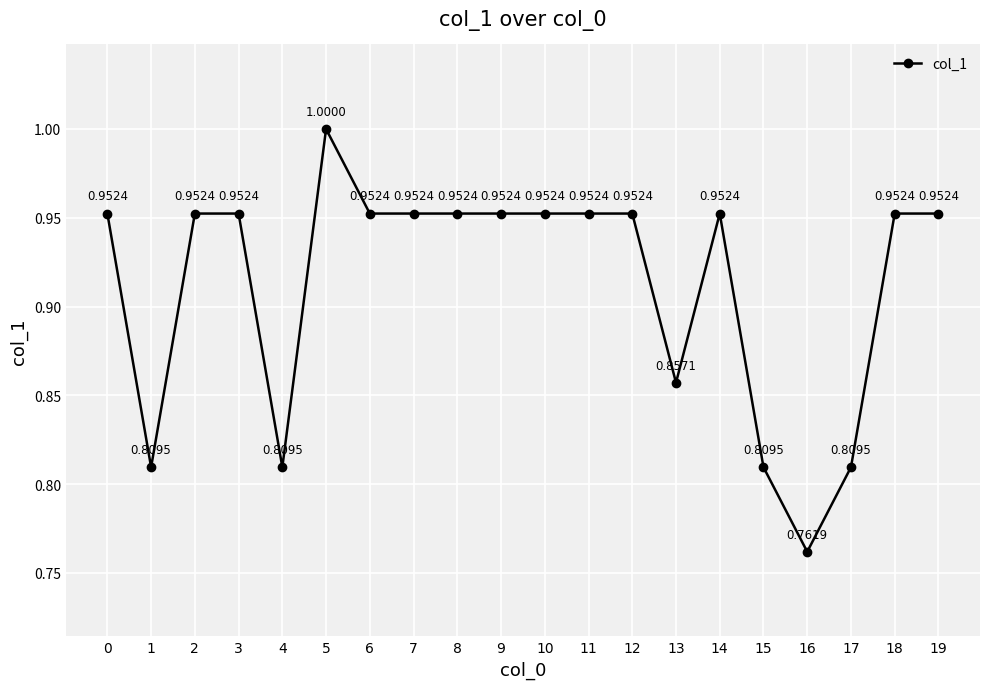

True or false: there are more than 1 points higher than both neighbors.

True